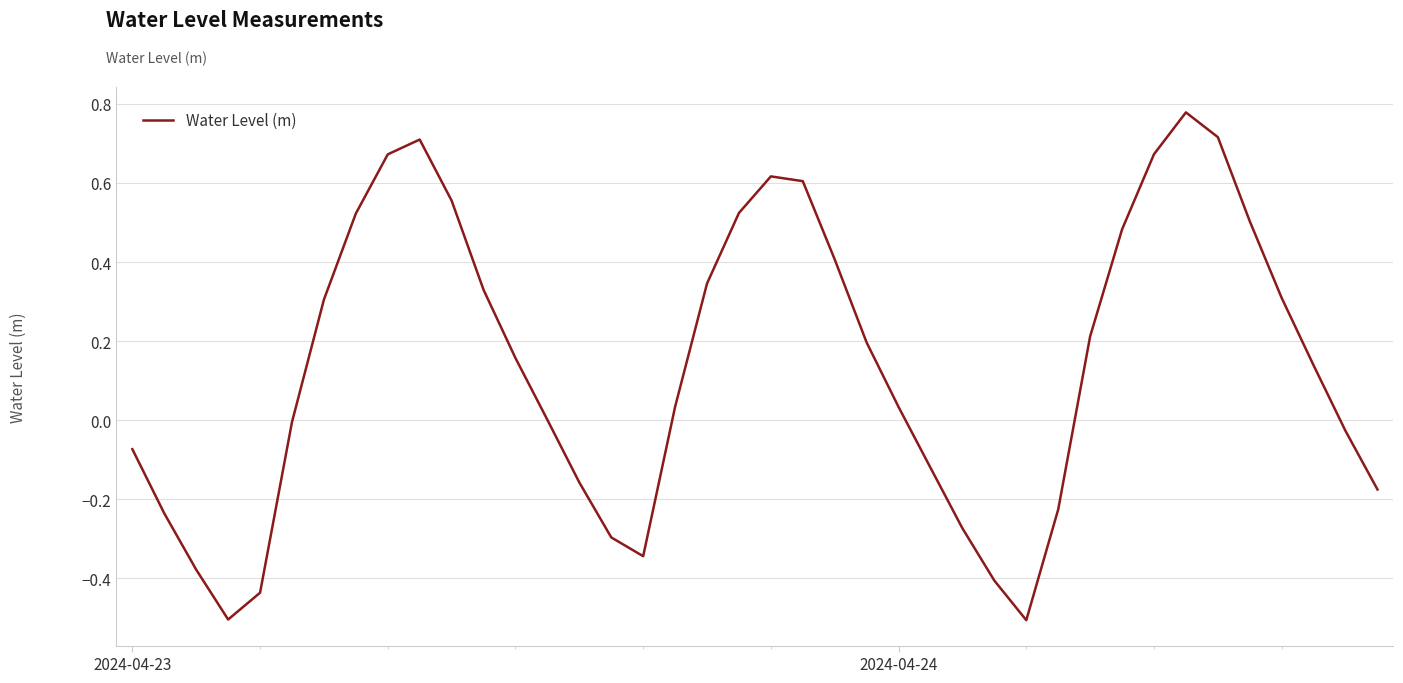

What is the minimum value shown in the chart?

-0.5